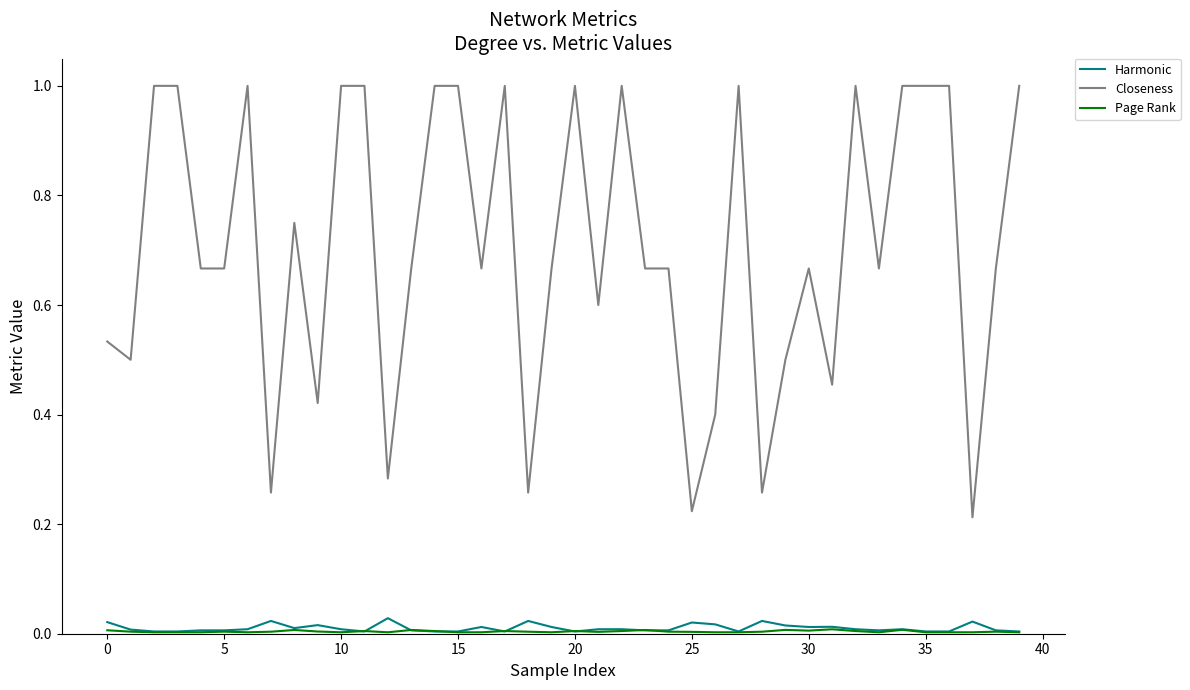

Which series has the widest spread of values?

Closeness